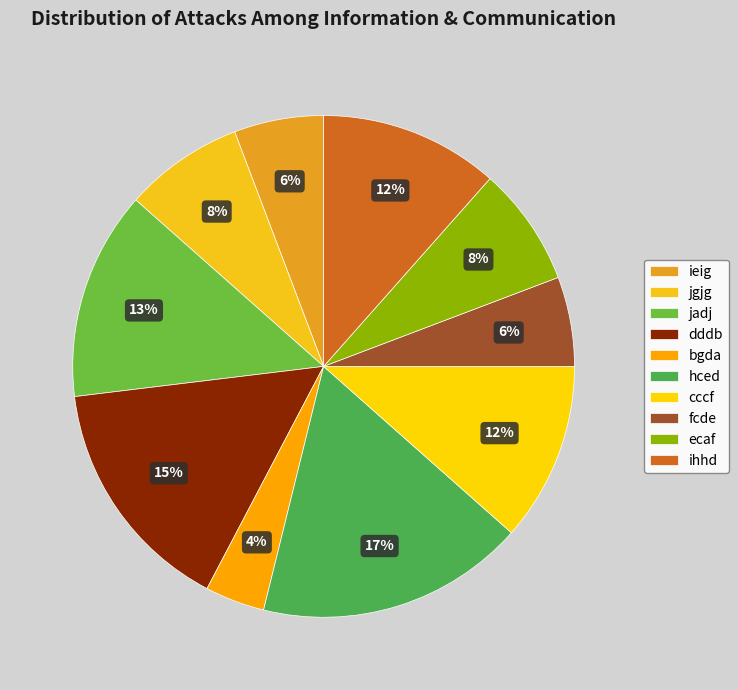

Does any single category account for the majority?

No